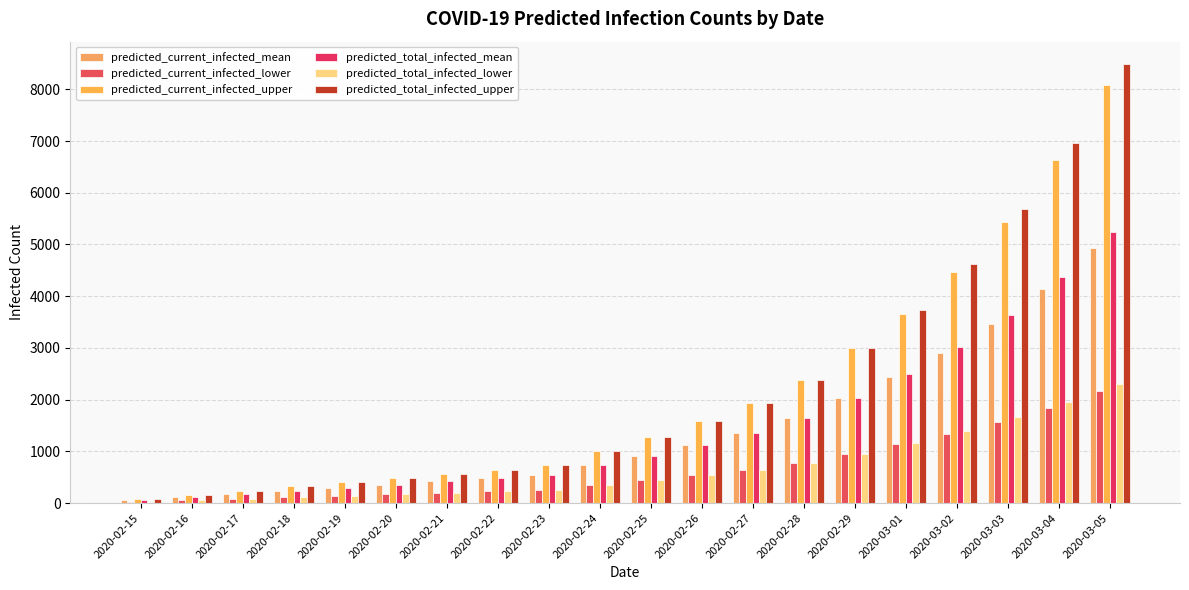

Which label corresponds to the largest value in the chart?

2020-03-05